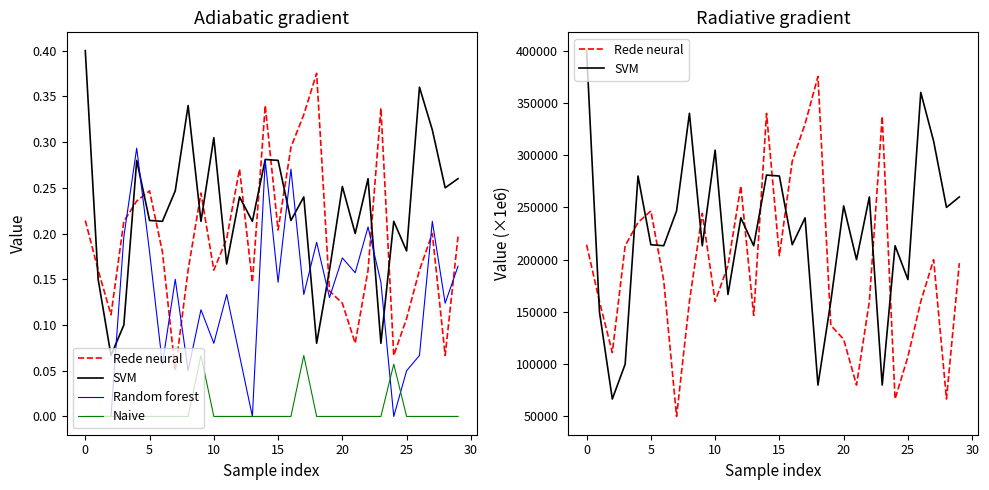

What is the total value across all series at 13?

360000.0